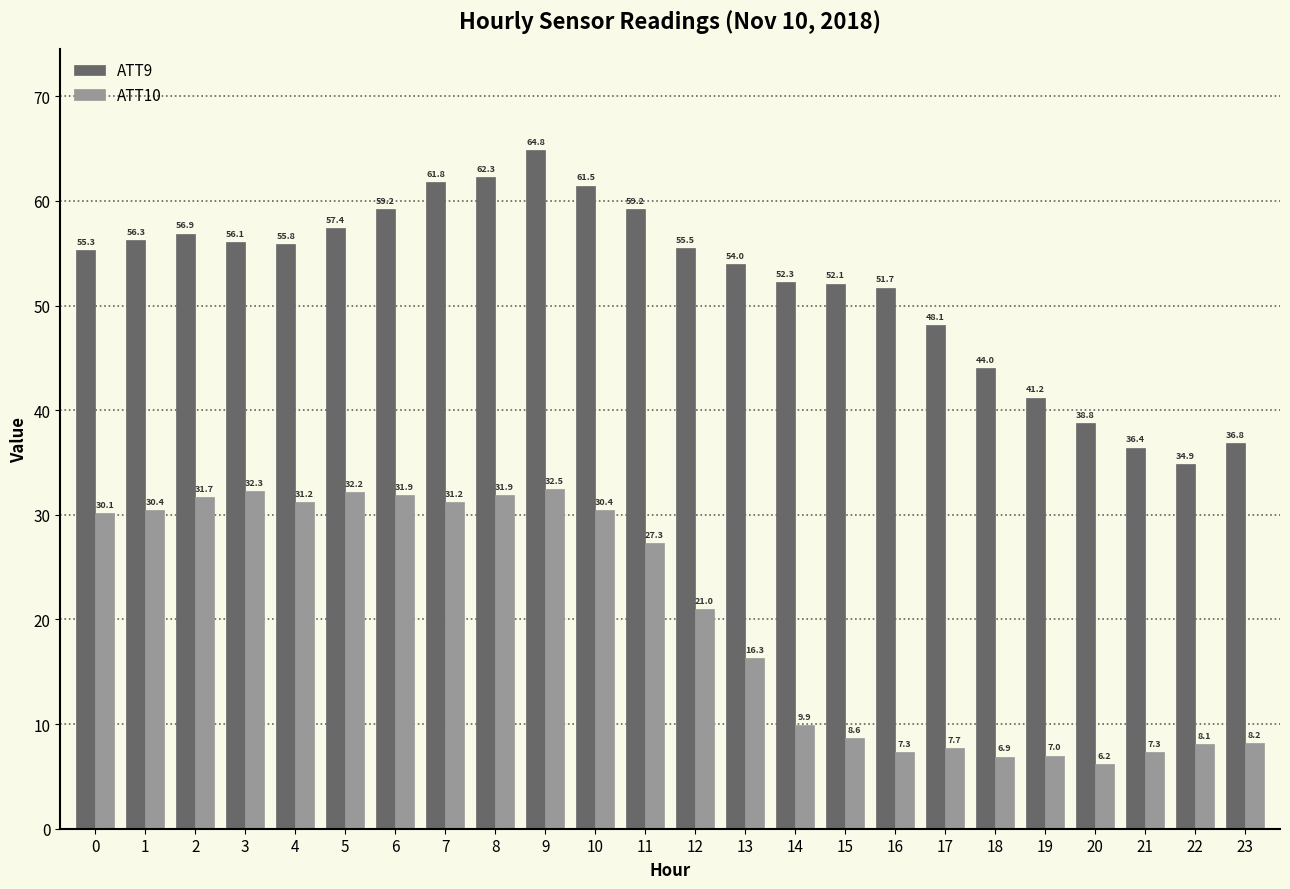

What are all the series names shown in the legend?

ATT9, ATT10